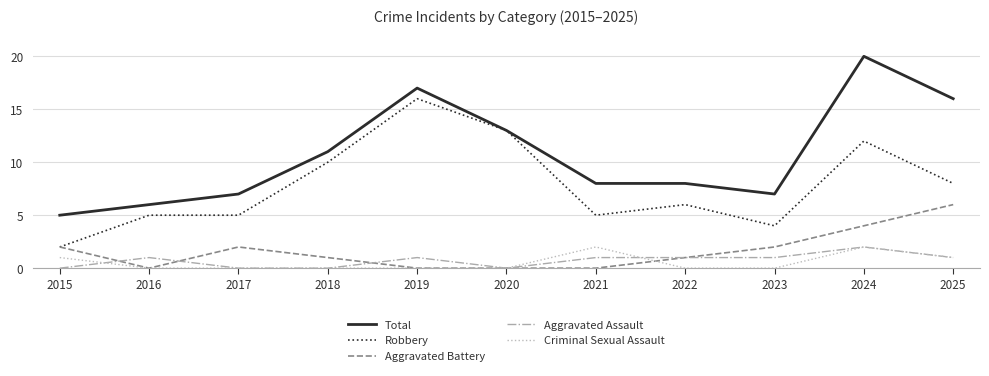

The Robbery series shows 8 at 2025. True or false?

True